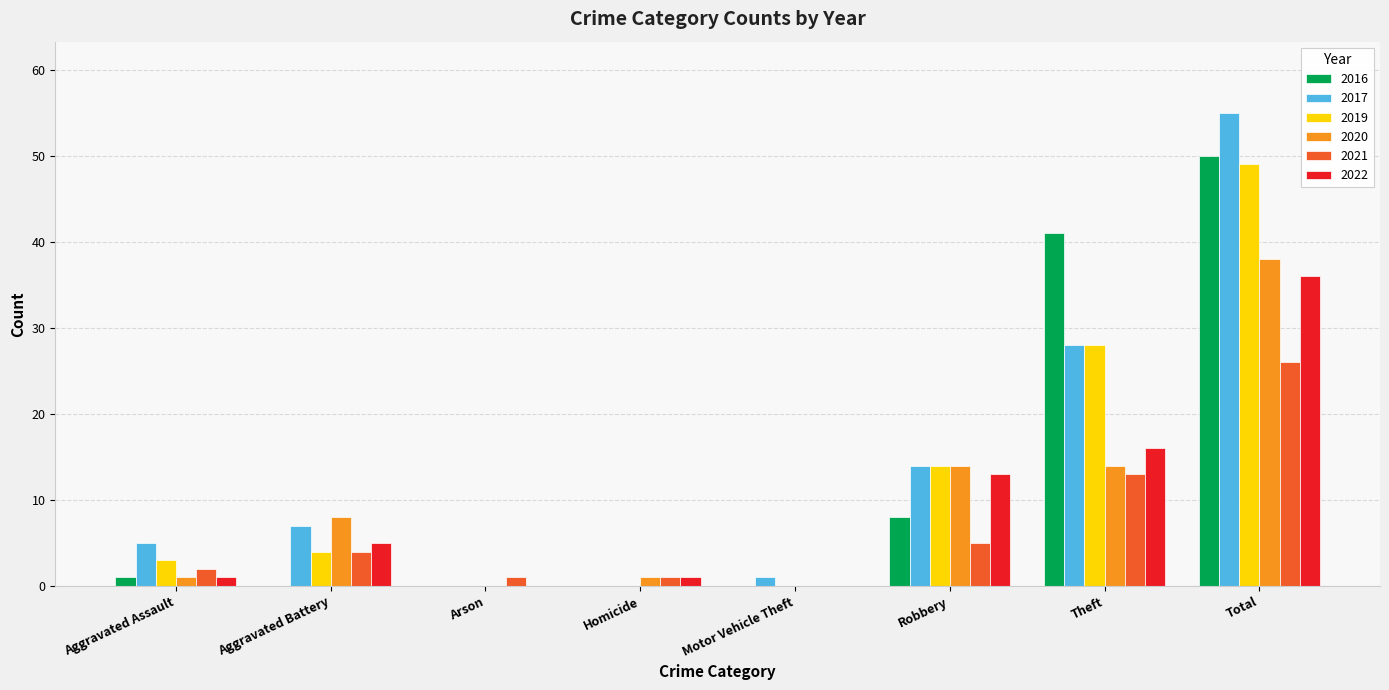

Is the value of 2017 at Motor Vehicle Theft greater than the value of 2016 at Motor Vehicle Theft?

Yes